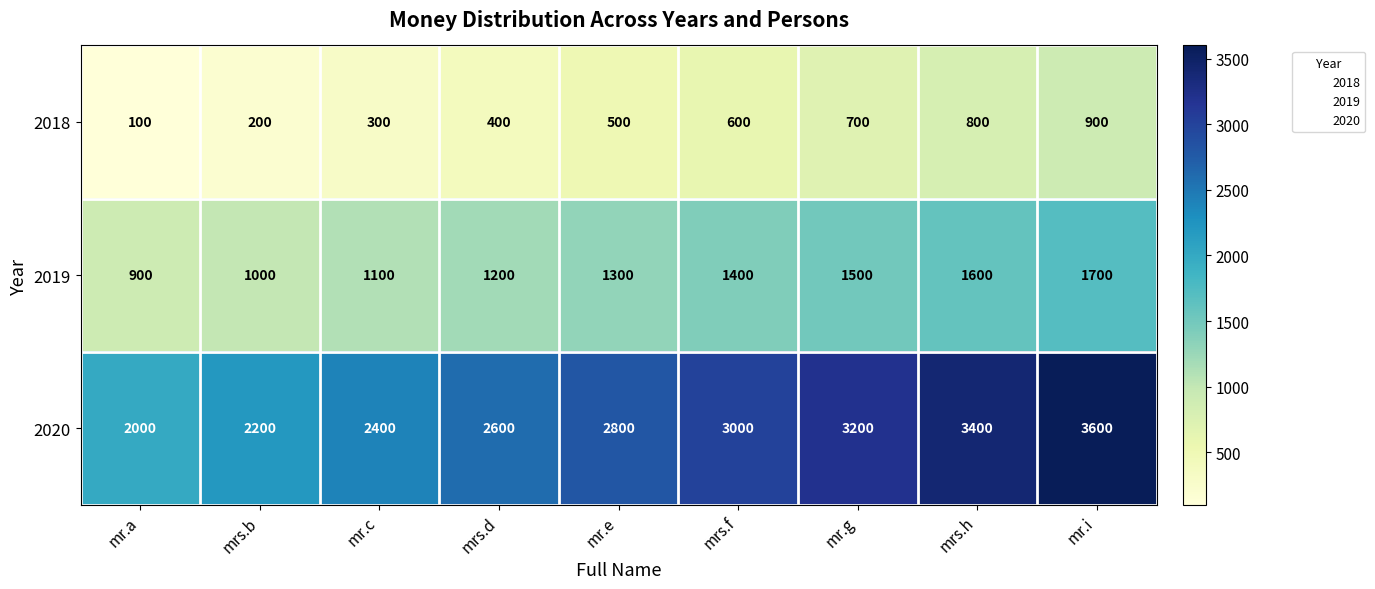

What value does the 2020 series have at mrs.d?

2600